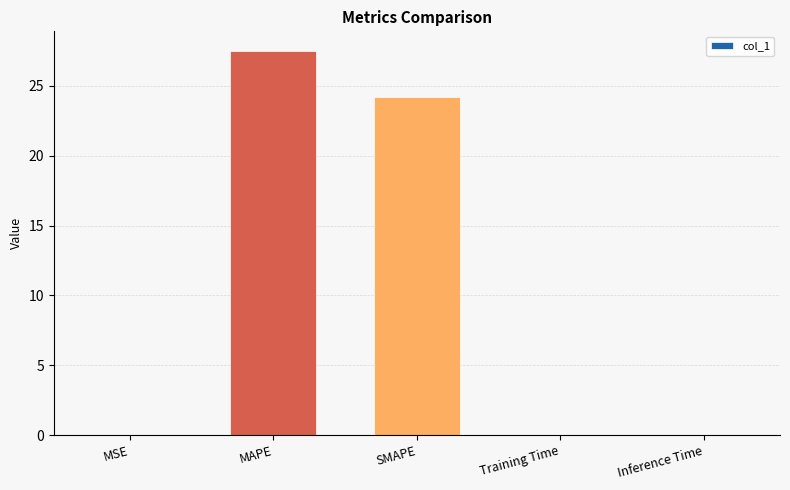

What is the sum of all values?

51.7